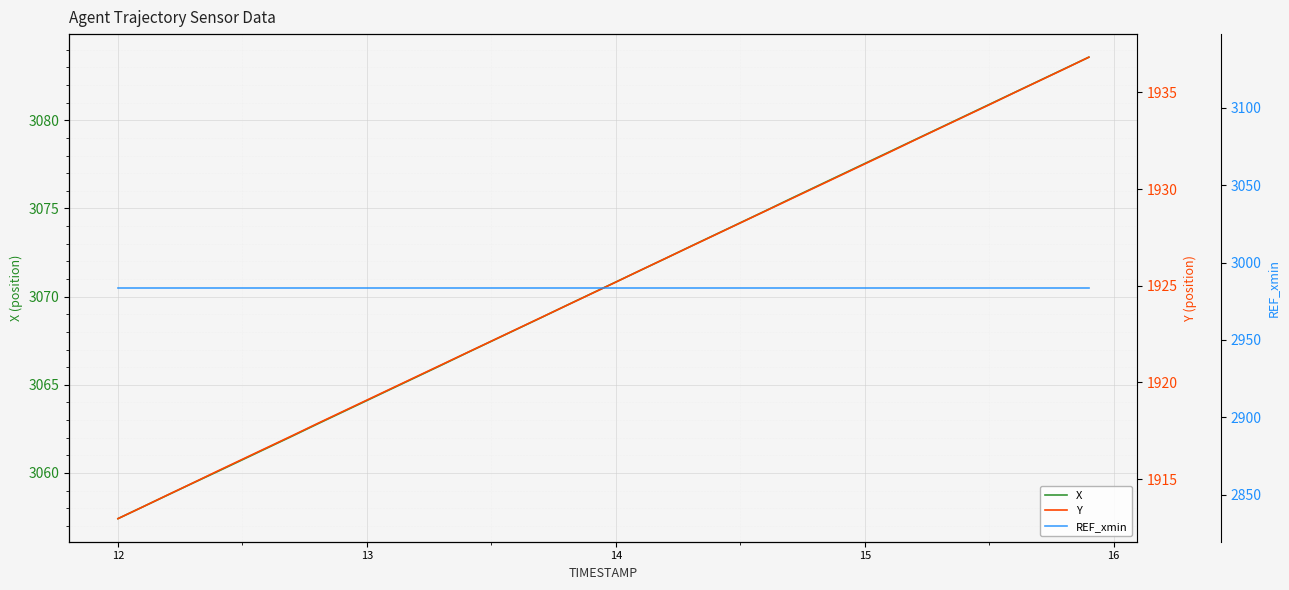

What are all the series names shown in the legend?

X, Y, REF_xmin